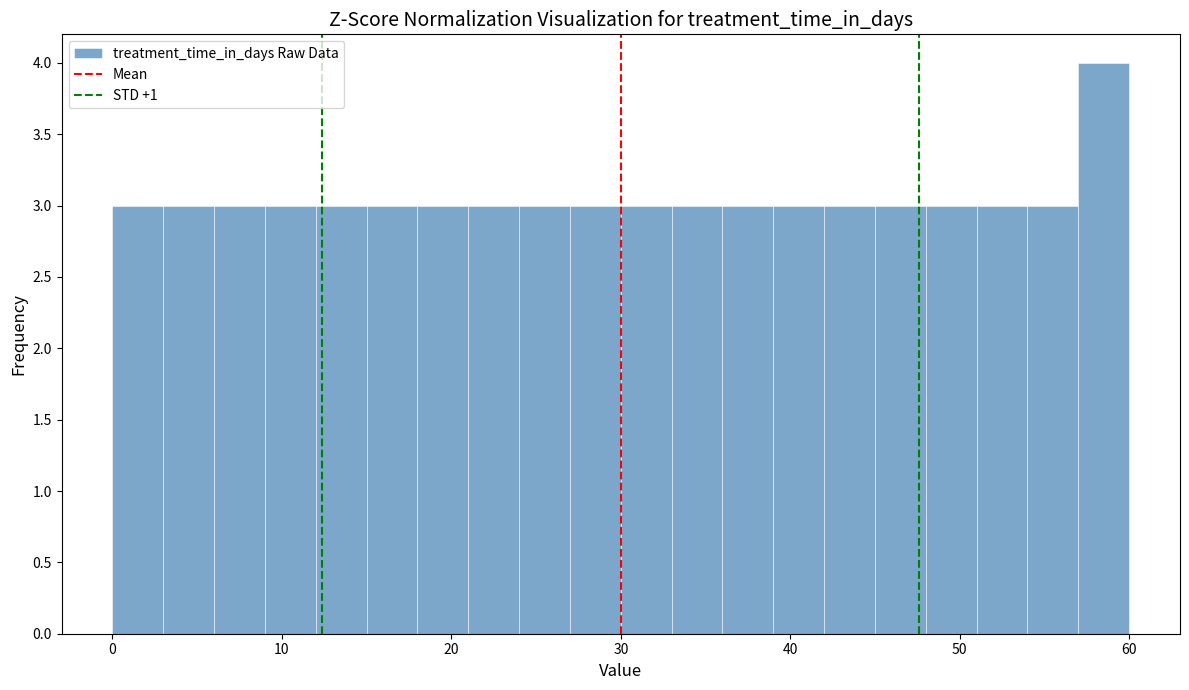

Read against the x-axis, roughly where is the centre of the tallest bar?

59